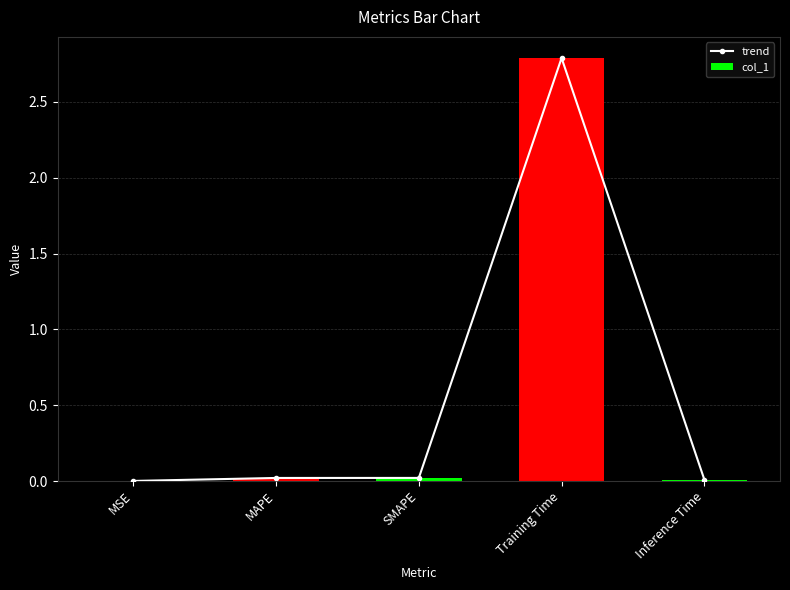

Which category has the highest value across all series?

Training Time